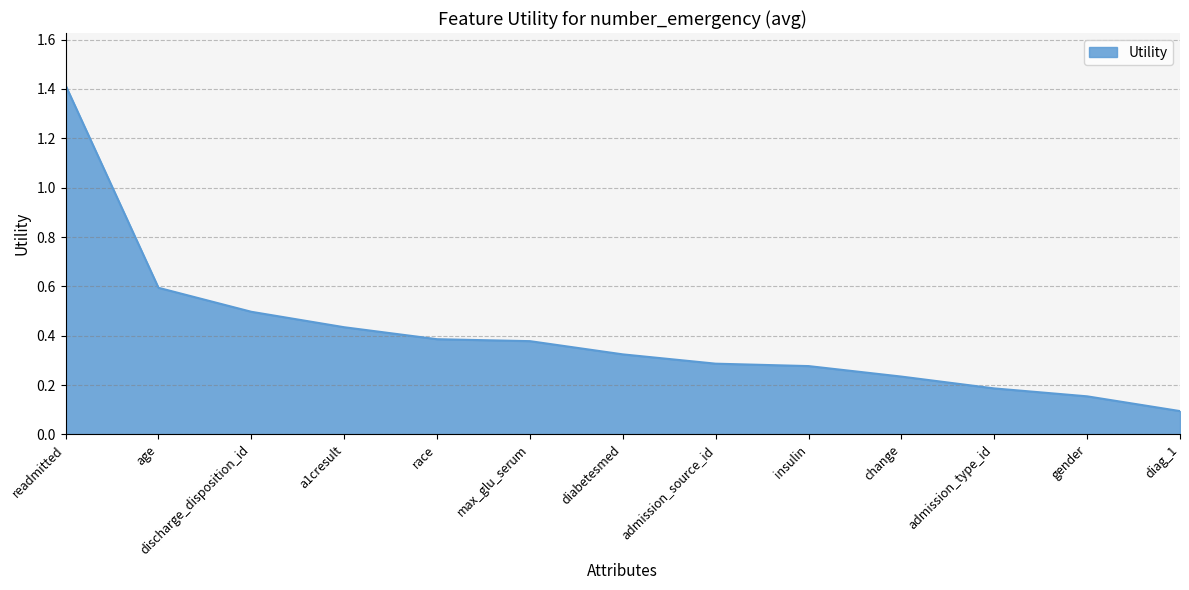

Where is the data nearest to the value 0?

diag_1